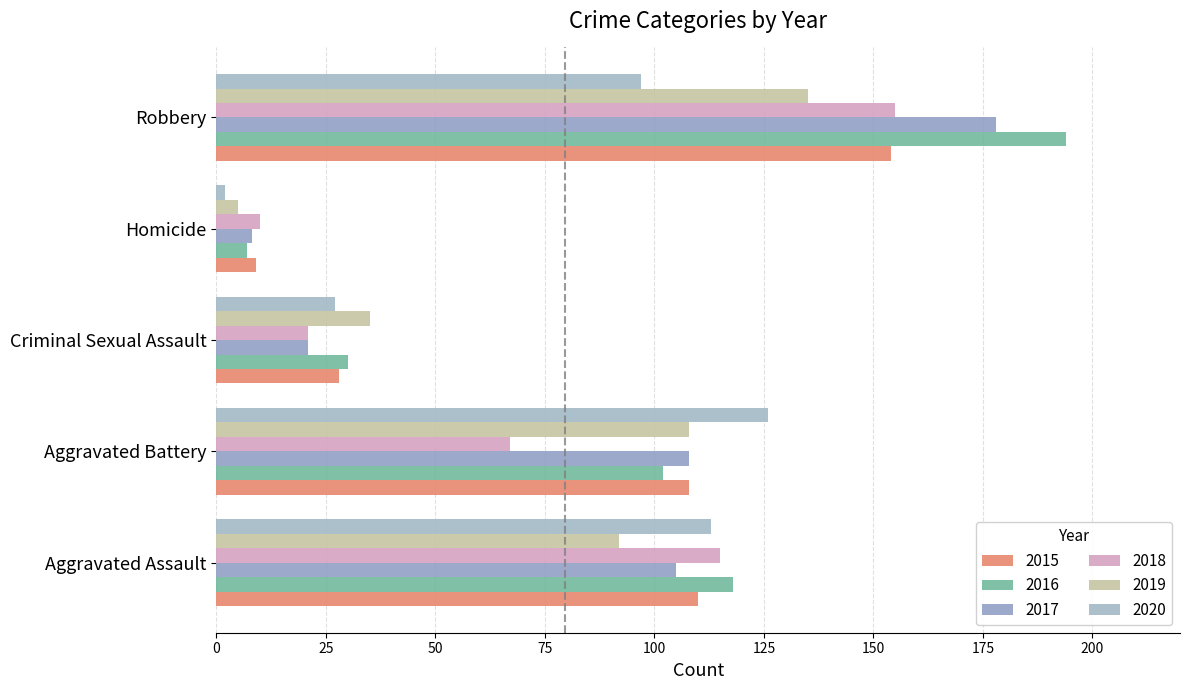

Is the value of 2017 at Homicide greater than the value of 2018 at Robbery?

No